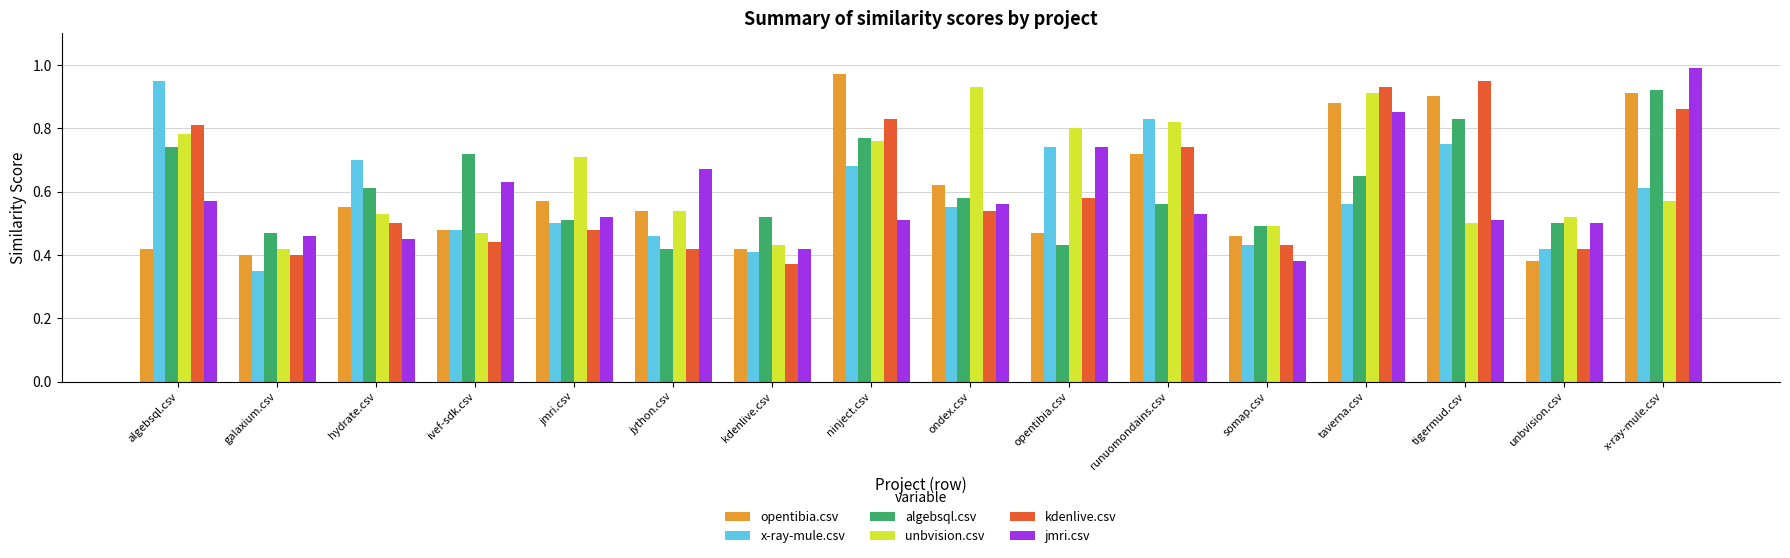

Which category has the highest value in the opentibia.csv series?

ninject.csv